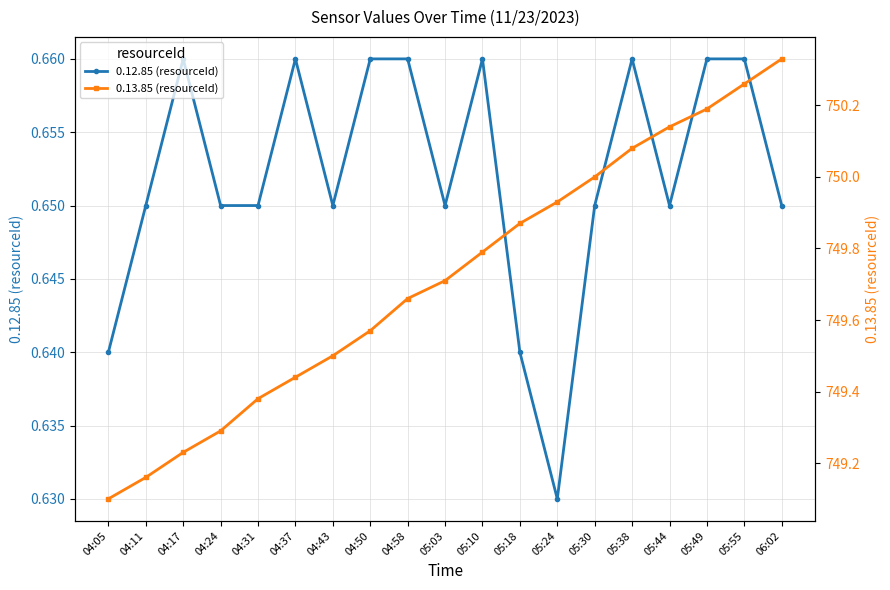

Which series has the largest range (max minus min)?

0.13.85 (resourceId)